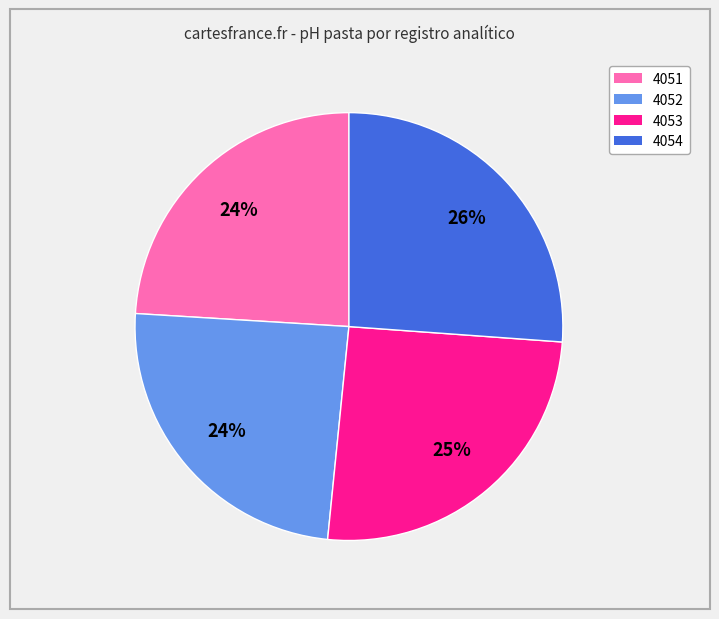

What is the ratio of the value at 4052 to the value at 4053?

1.0